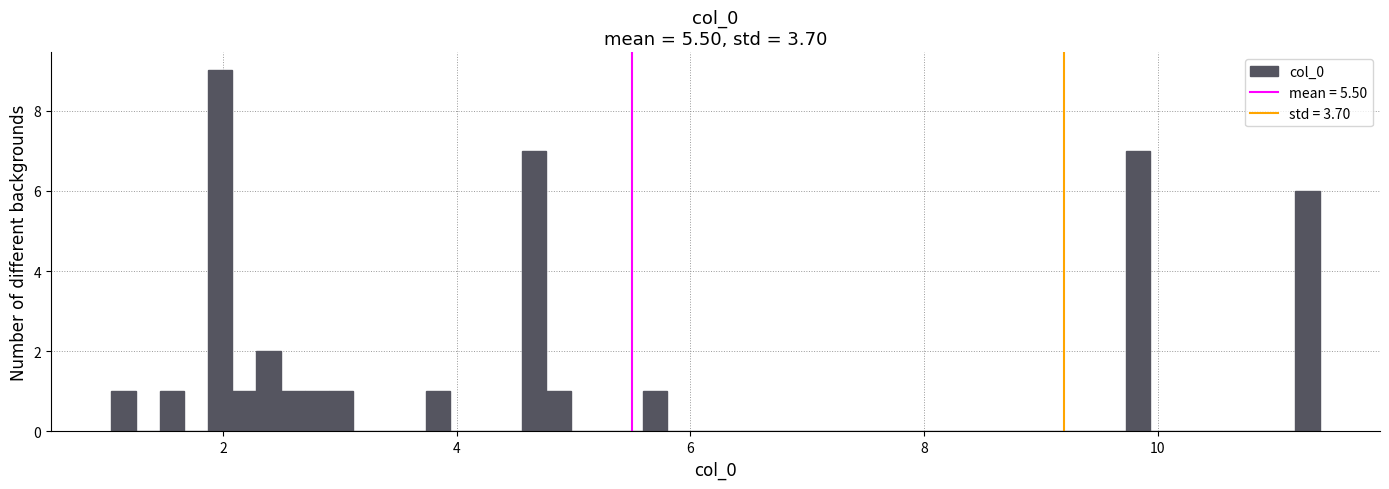

Around what value on the x-axis is the tallest bar? Give the approximate position of its centre, as read against the axis.

2.0